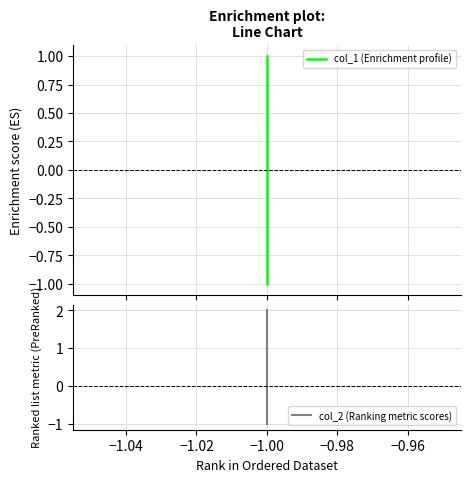

List the series in order of their peak value, lowest first.

col_1 (Enrichment profile), col_2 (Ranking metric scores)